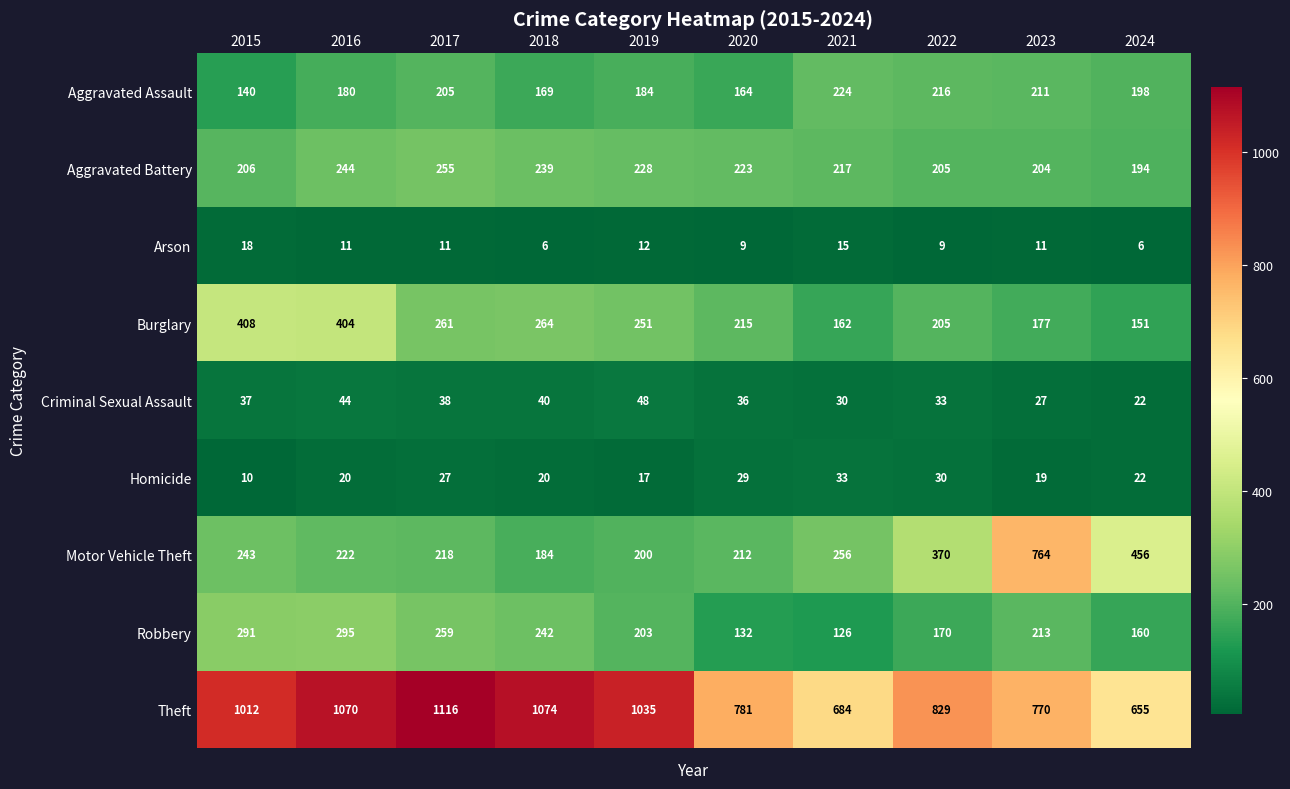

What is the sum of the Aggravated Assault values at 2016 and 2021?

404